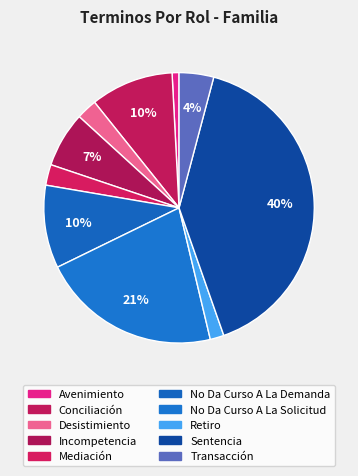

Count the number of slices in the pie.

10